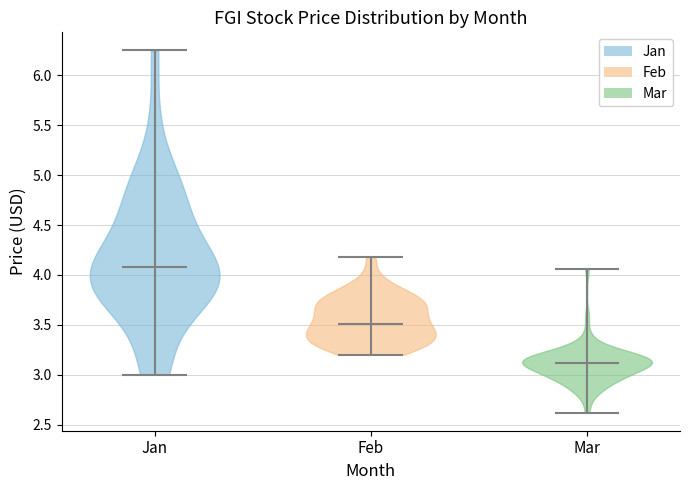

What is the lowest point the violin for Feb reaches on the y-axis? The values are not printed on the chart, so give them approximately, as read against the axis.

3.20